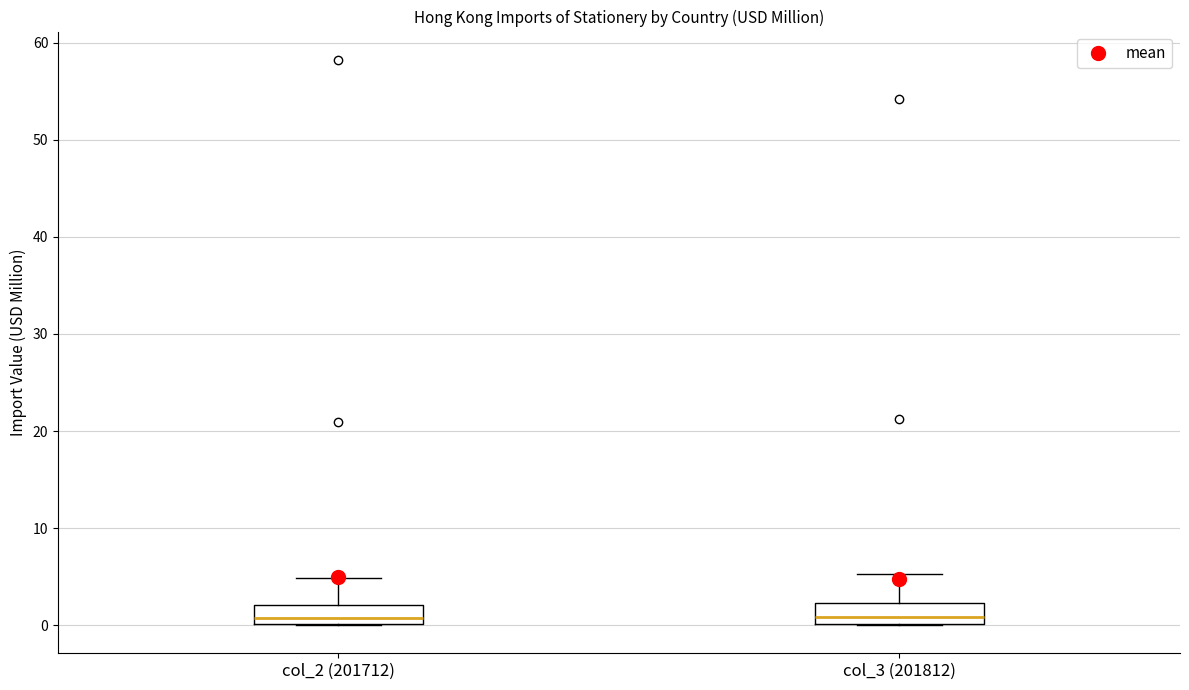

Reading left to right, transcribe this box plot: for each box, give where its median line is, the range the box spans, and where its two whiskers end, as read against the y-axis. The values are not printed on the chart, so give them approximately, as read against the axis.

col_2 (201712): median 1, box 0 to 2, whiskers 0 to 5
col_3 (201812): median 1, box 0 to 2, whiskers 0 to 5